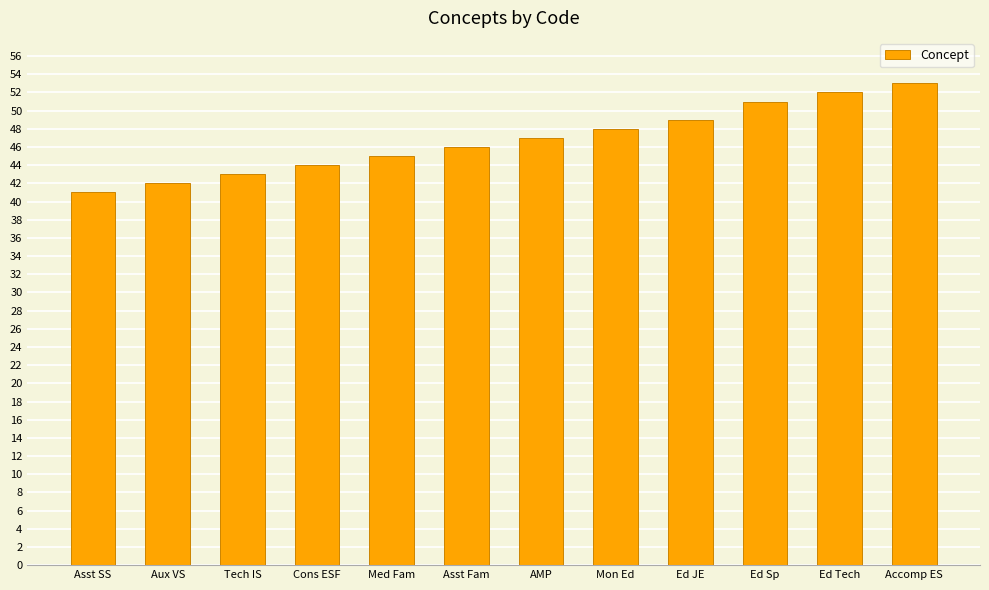

What is the sum of all values?

561